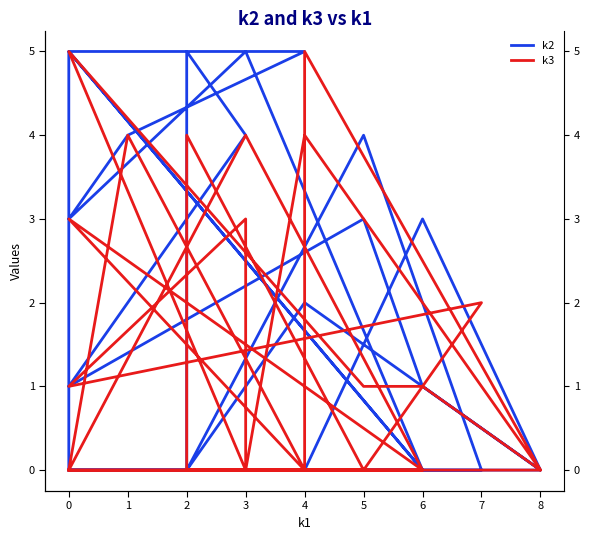

What is the difference between the maximum and minimum values in the k2 series?

5